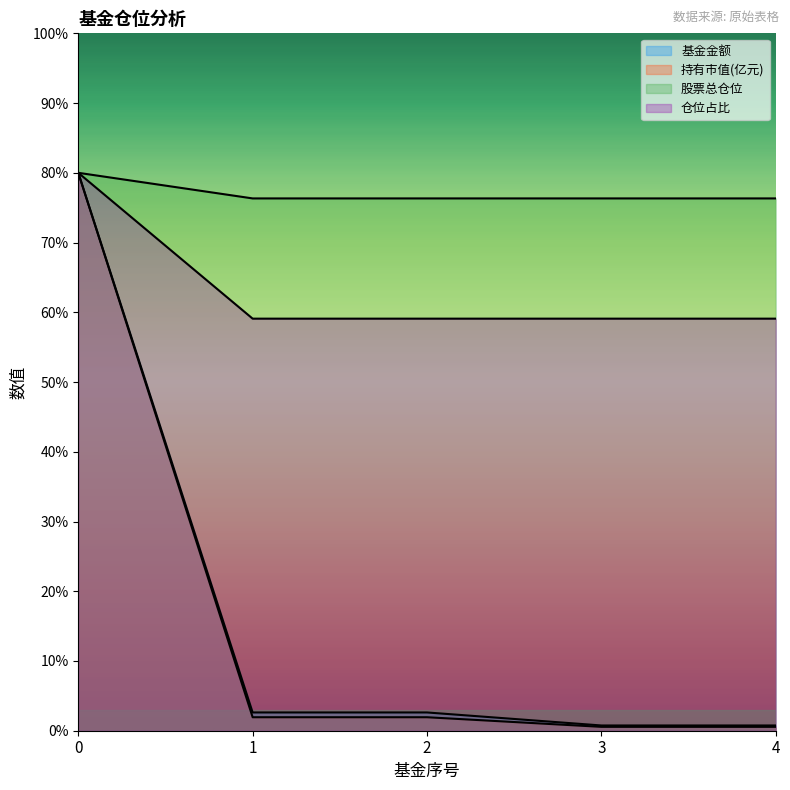

True or false: 持有市值(亿元) and 基金金额 cross at least once.

False